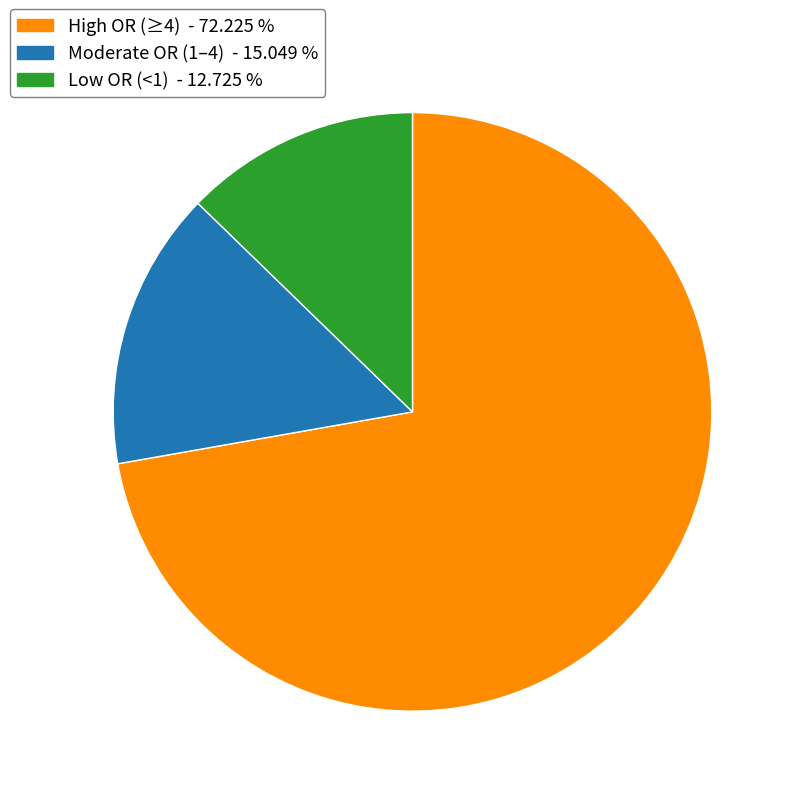

Approximately how many times larger is the value at Low OR (<1) - 12.725 % compared to Moderate OR (1–4) - 15.049 %?

0.8